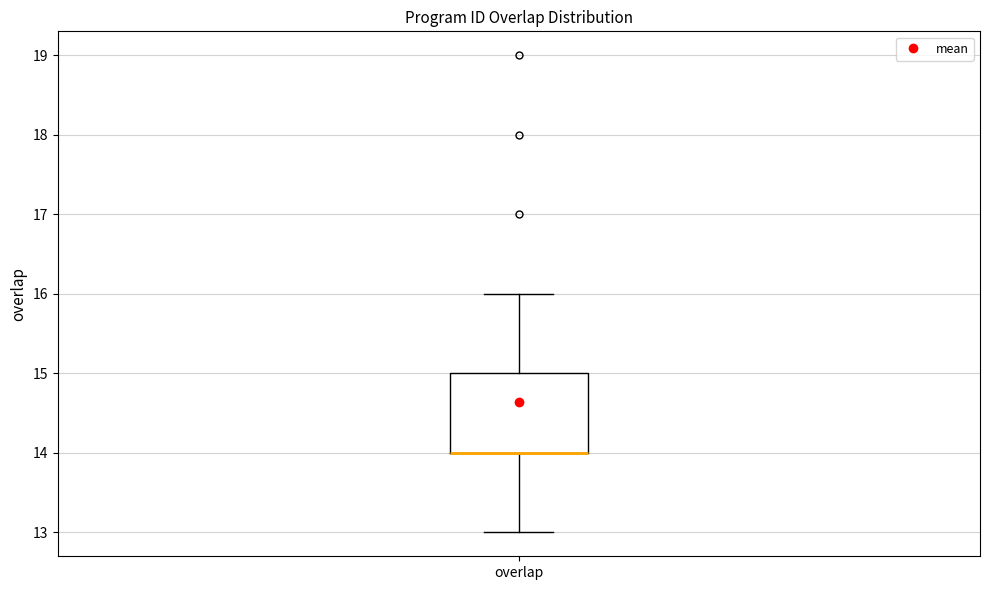

Transcribe this box plot: give where the median line is, the range the box spans, and where the two whiskers end, as read against the y-axis. The values are not printed on the chart, so give them approximately, as read against the axis.

median 14 (drawn on the box's lower edge), box 14 to 15, whiskers 13 to 16